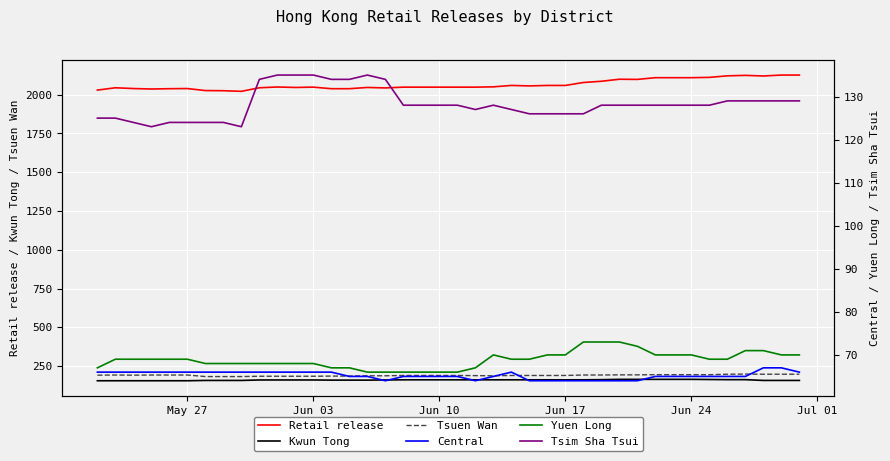

Which series has the widest spread of values?

Retail release